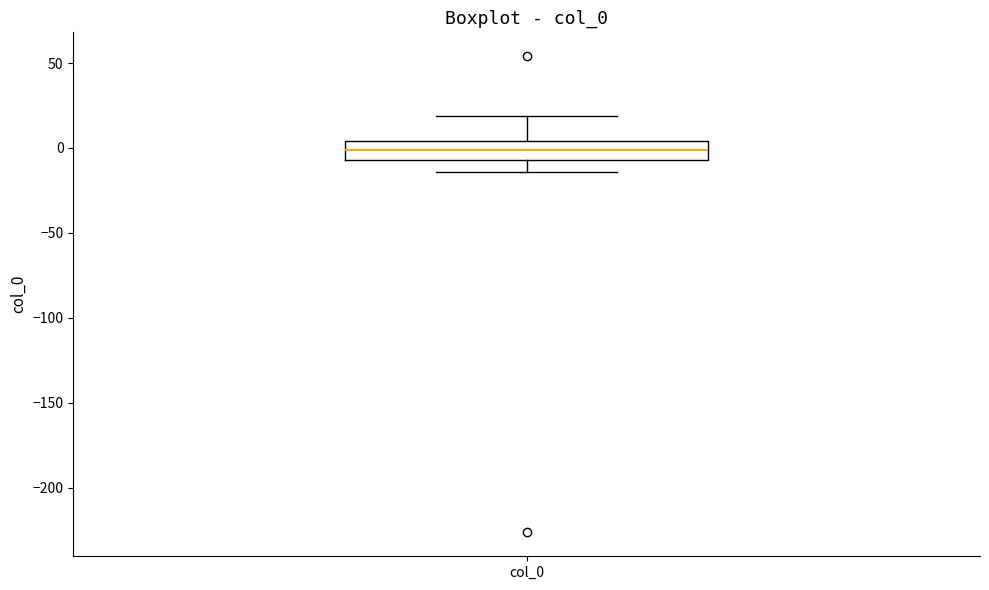

Transcribe this box plot: give where the median line is, the range the box spans, and where the two whiskers end, as read against the y-axis. The values are not printed on the chart, so give them approximately, as read against the axis.

median 0, box -5 to 5, whiskers -15 to 20